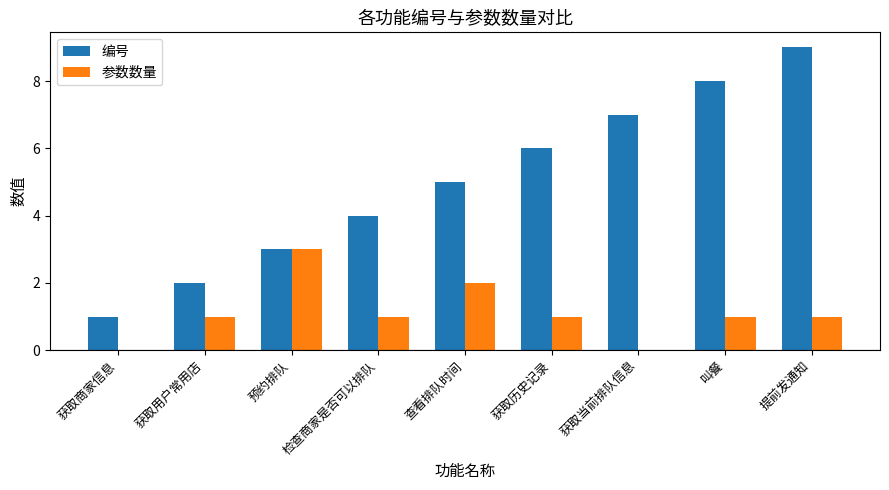

Which series has the largest total across all categories?

编号